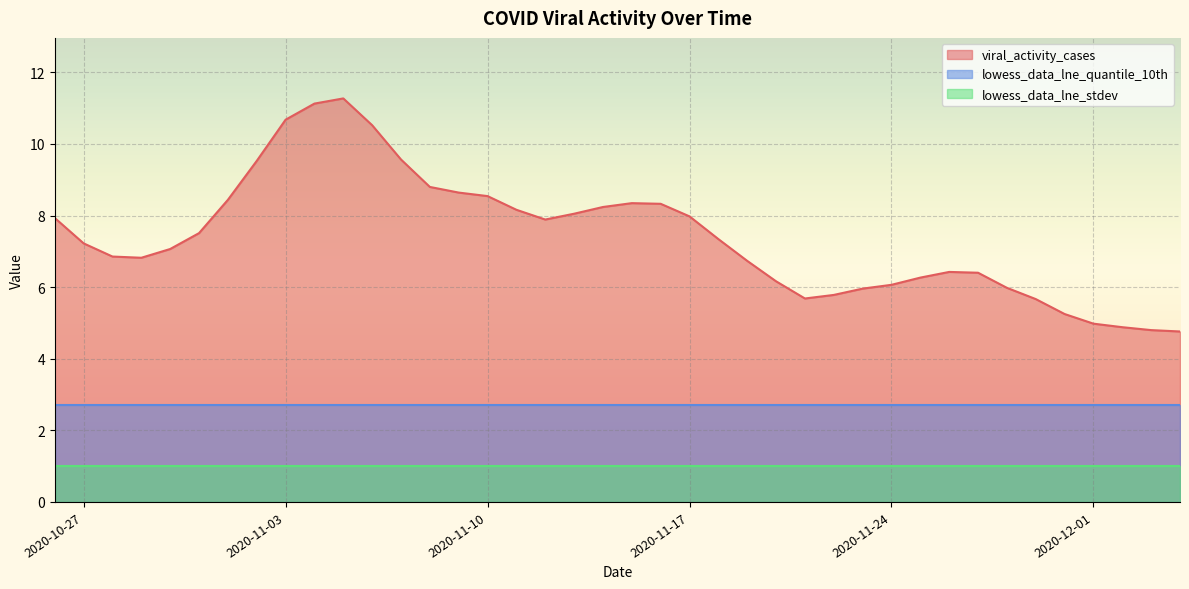

What is the sum of the lowess_data_lne_quantile_10th values at 2020-11-19 and 2020-11-08?

5.4